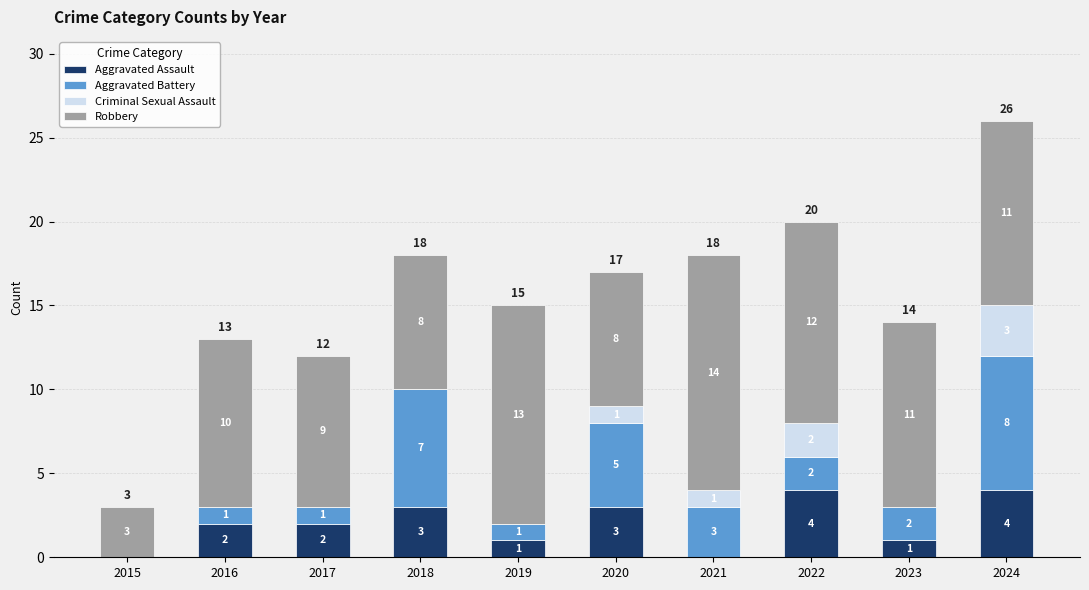

How many categories are shown in the chart?

10